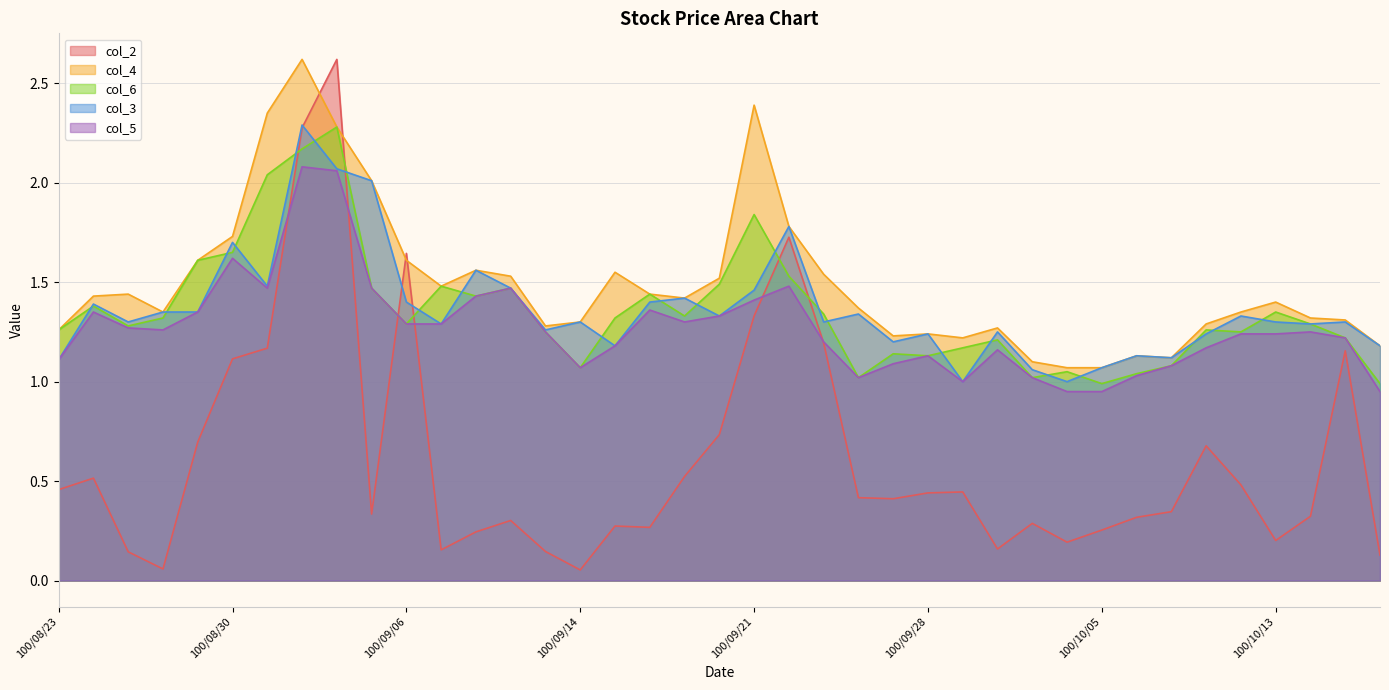

How many lines are shown in the chart?

5